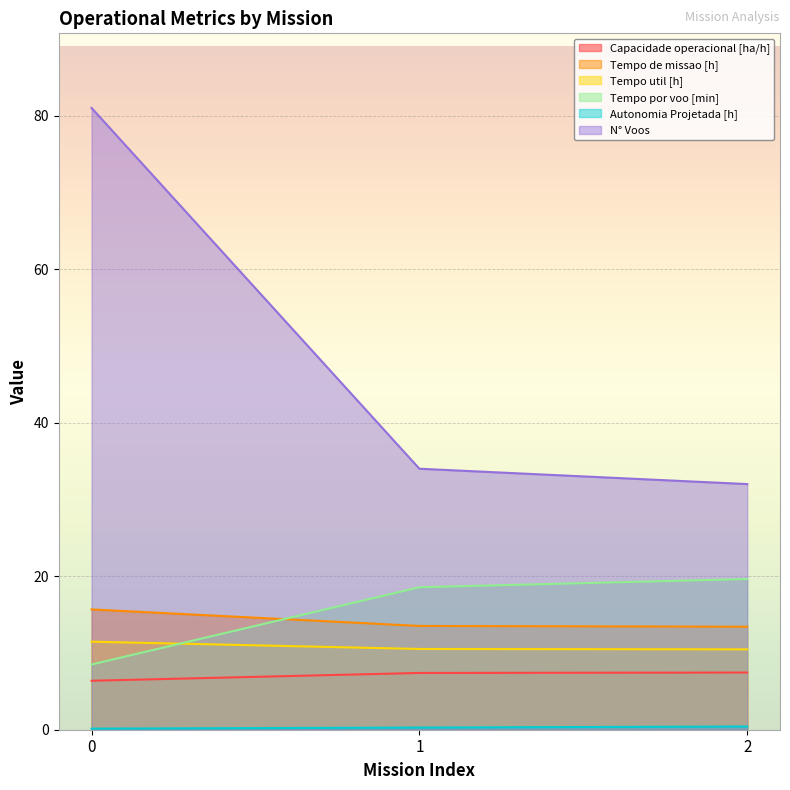

How many lines are shown in the chart?

6